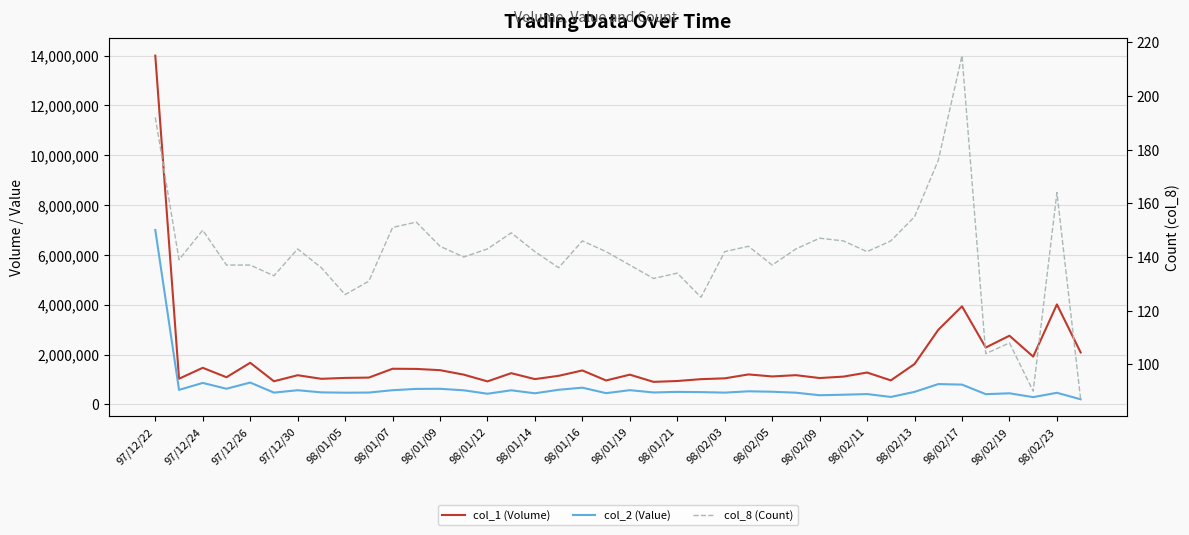

What is the minimum value for col_8 (Count)?

87